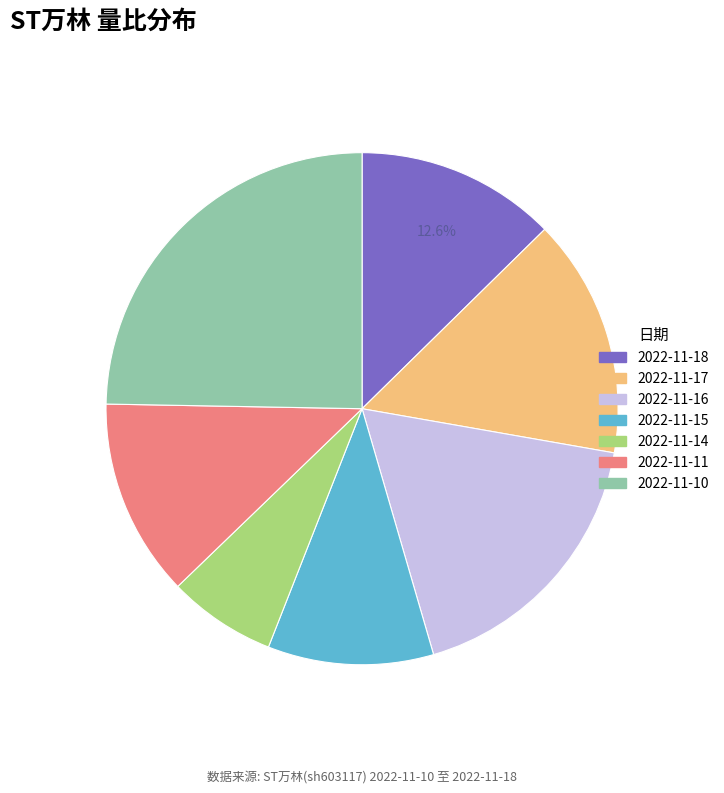

Which has a higher value, 2022-11-18 or 2022-11-16?

2022-11-16